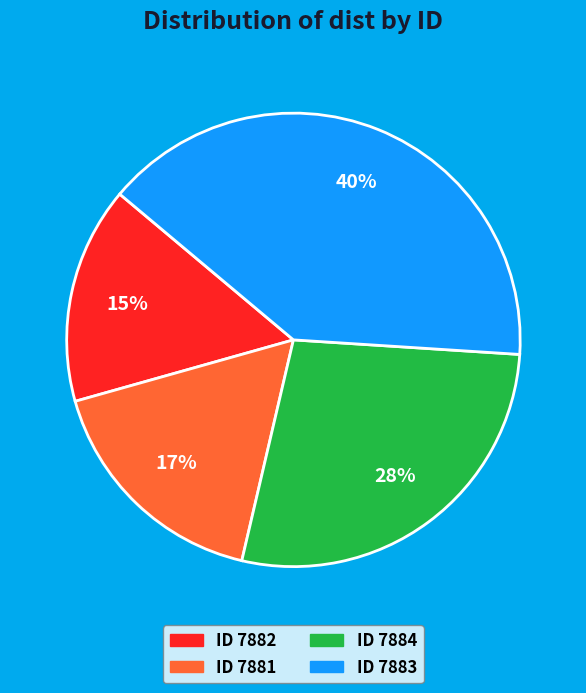

To the nearest percent, what is the average slice percentage?

25%